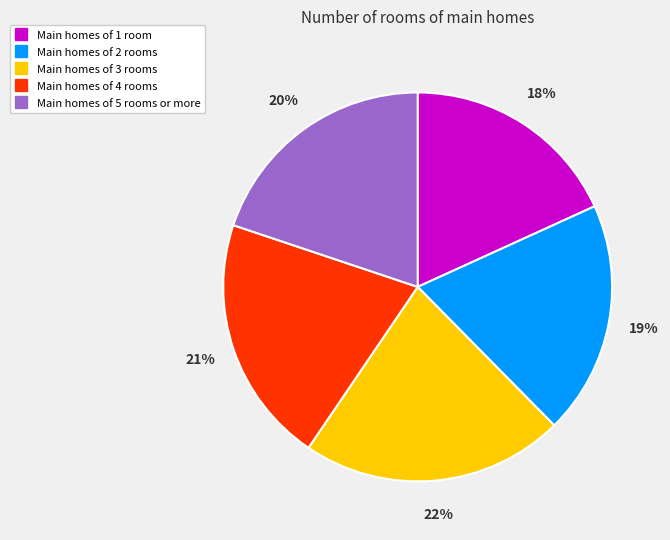

To the nearest percent, what is the difference between the largest and smallest slice percentages?

4%